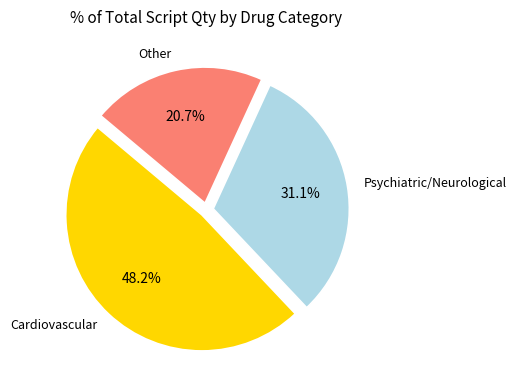

Which slice is the smallest?

Other